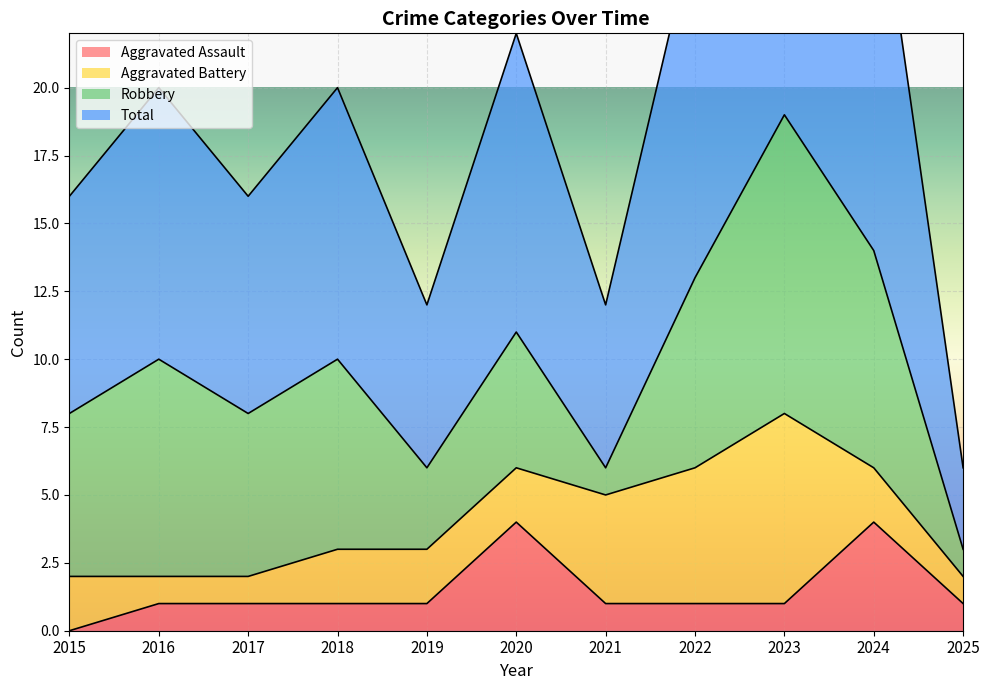

The value of Aggravated Assault at 2024 is 5. True or false?

False